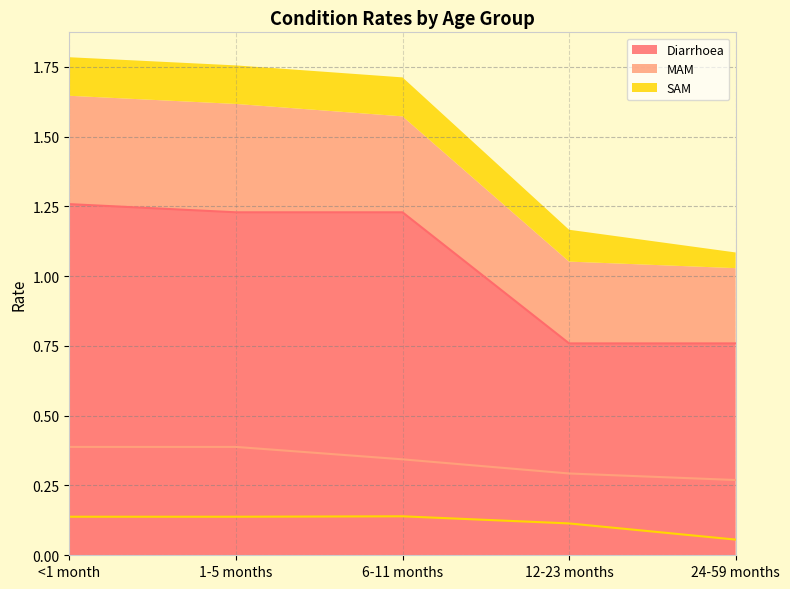

What is the maximum value for Diarrhoea?

1.3